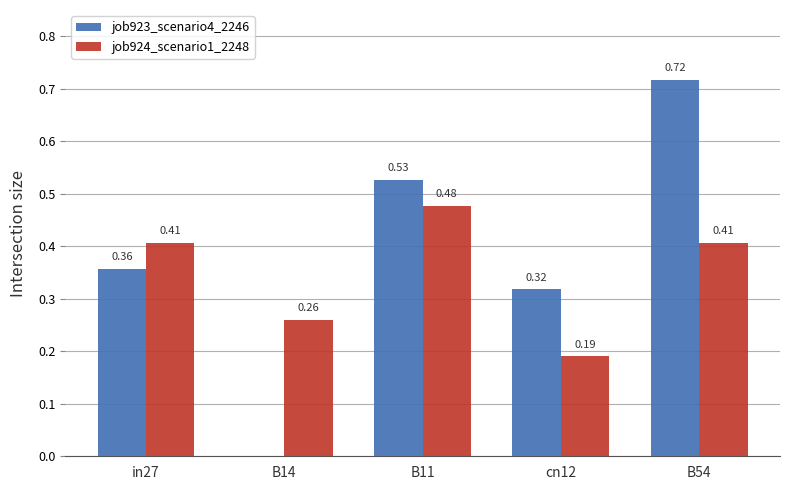

How many job923_scenario4_2246 values are between 0 and 1?

5